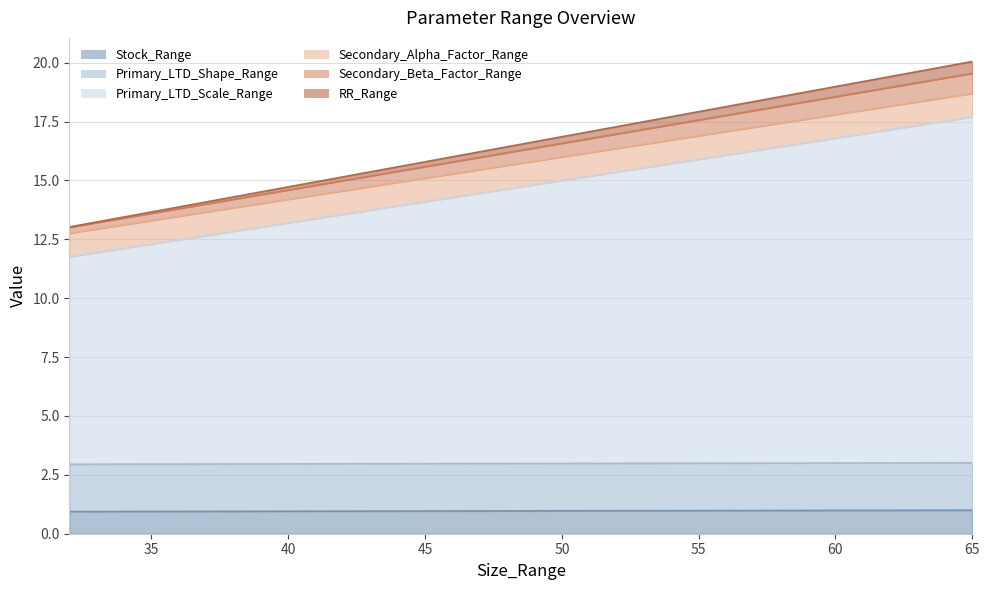

What is the highest value of the Stock_Range series?

1.0